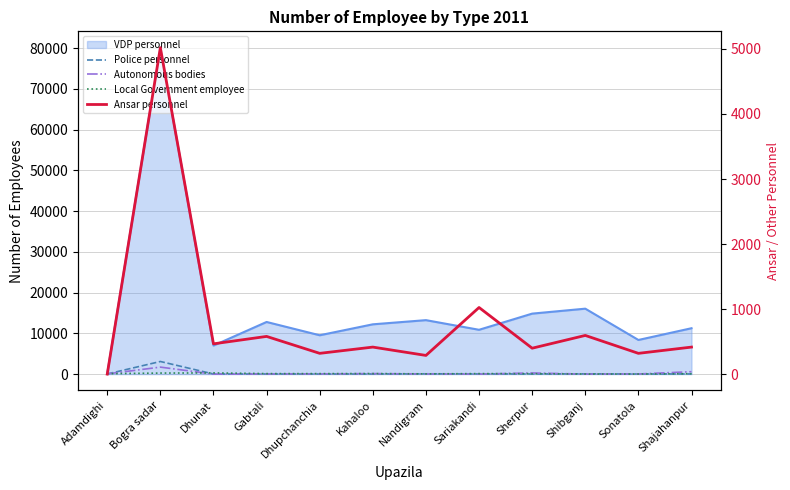

Which label corresponds to the largest value in the chart?

Bogra sadar